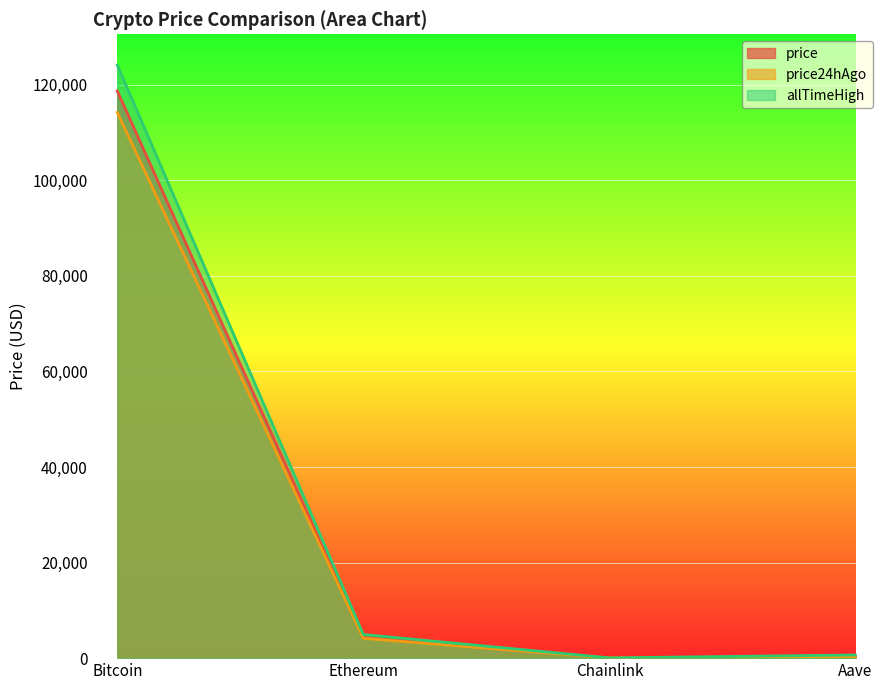

At which category is the sum across all series the highest?

Bitcoin